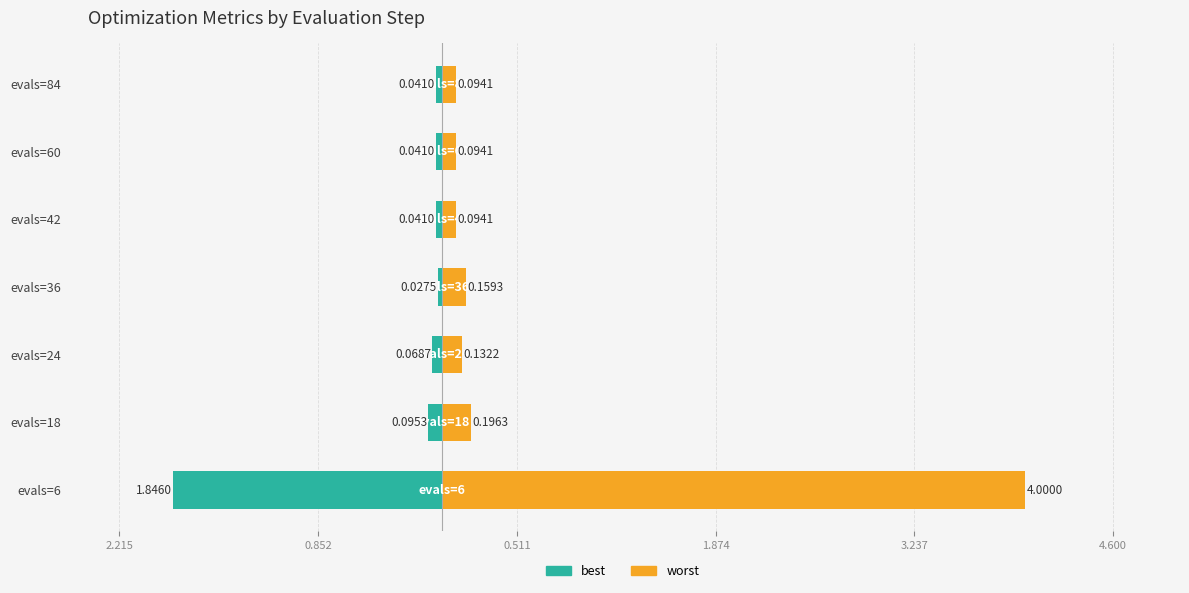

What is the minimum value for worst?

0.1